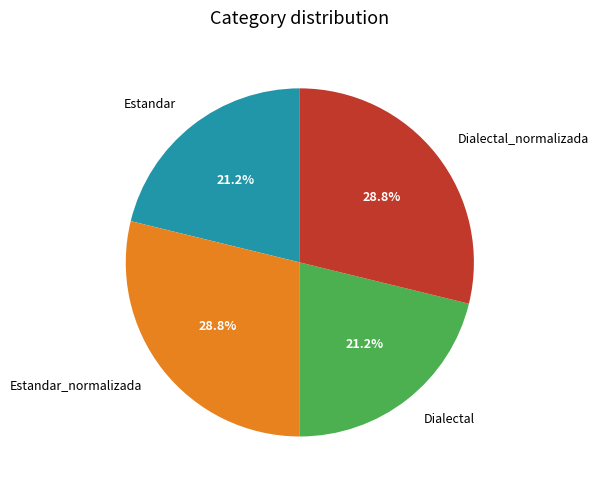

The Estandar slice represents 21% of the pie. True or false?

True